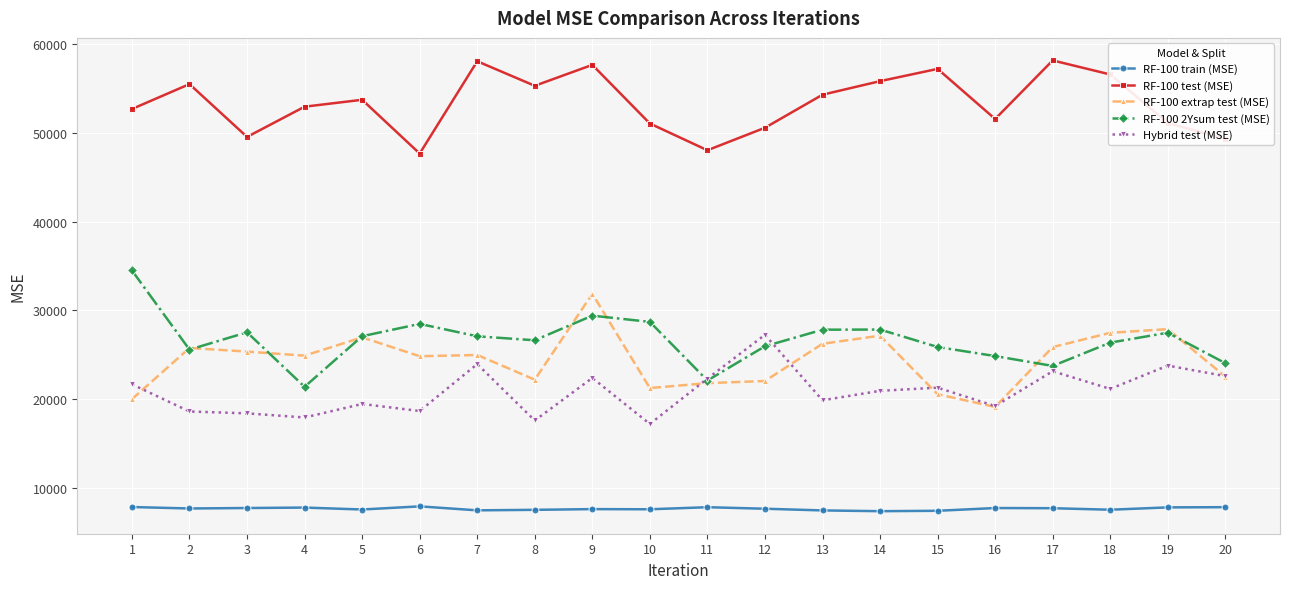

True or false: RF-100 test (MSE) and RF-100 extrap test (MSE) intersect in this chart.

False